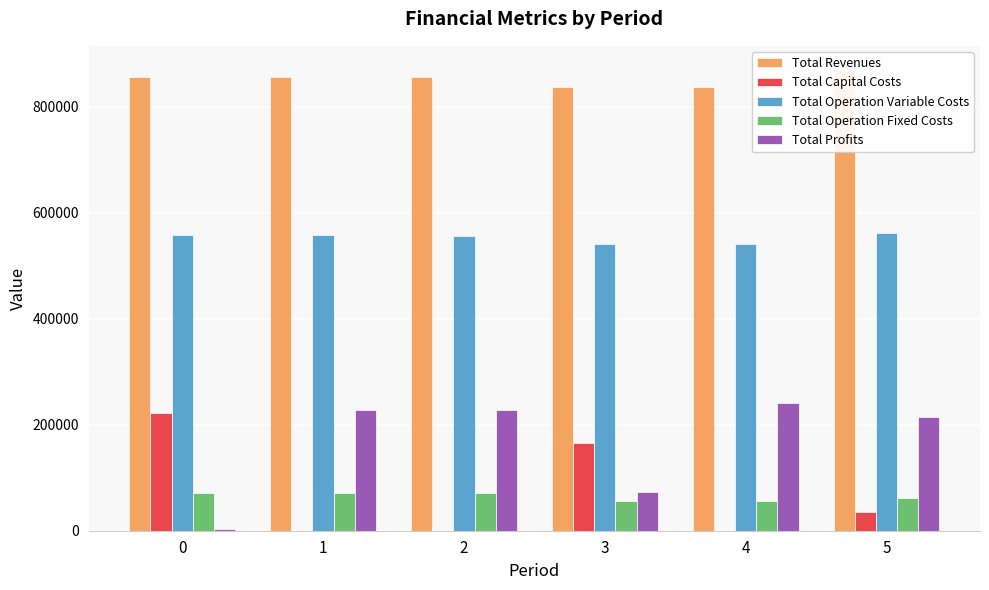

What is the sum of all Total Revenues values?

5115952.8